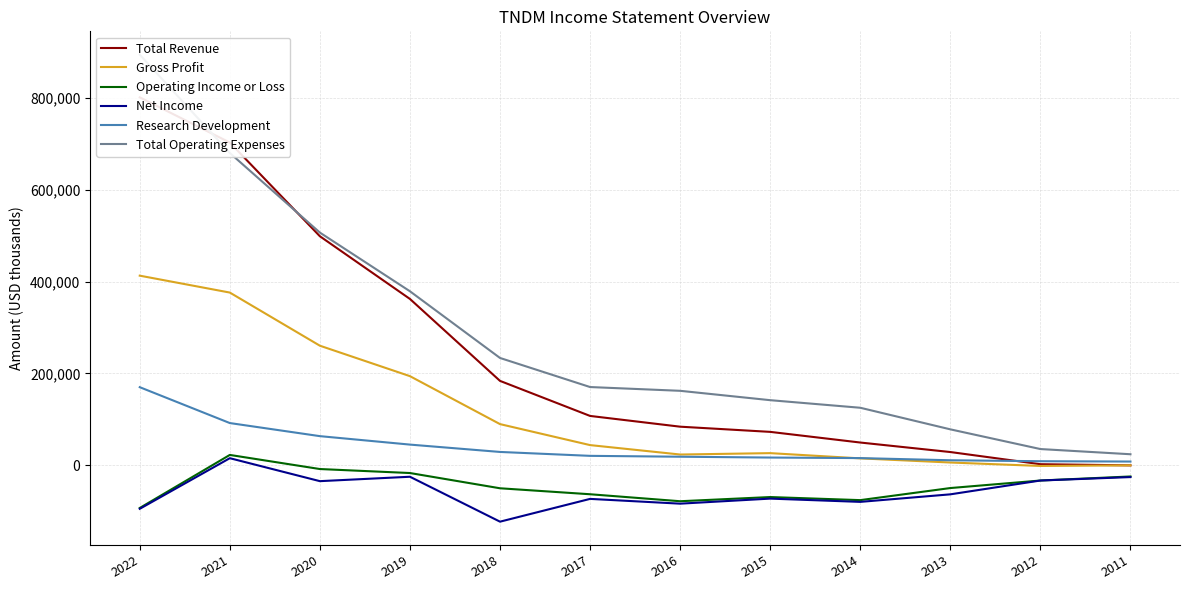

Between 2016 and 2019, which is larger?

2019